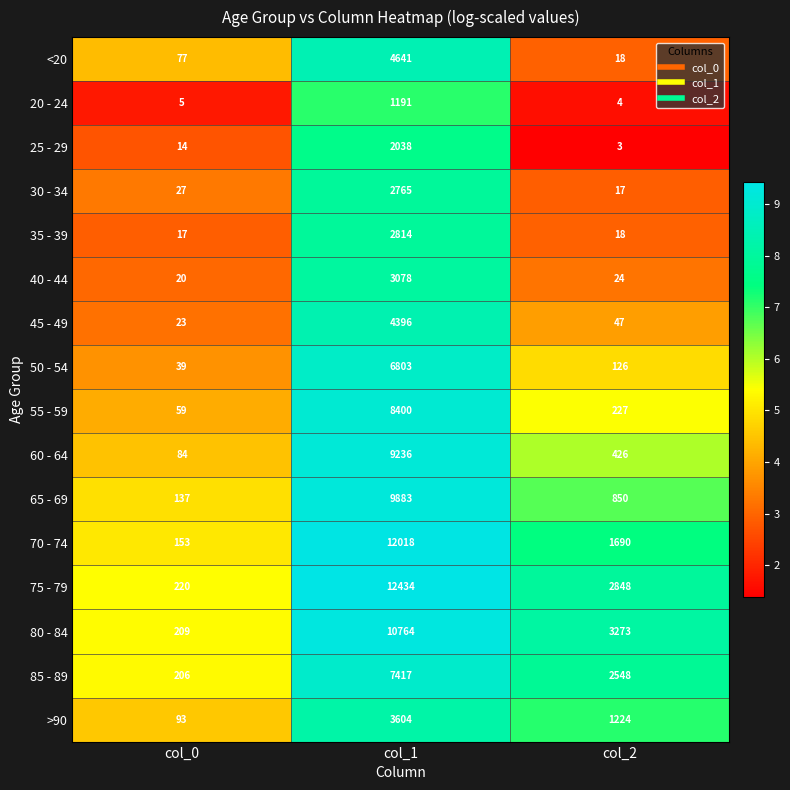

Between col_0 and col_2, which series saw the biggest shift?

80 - 84